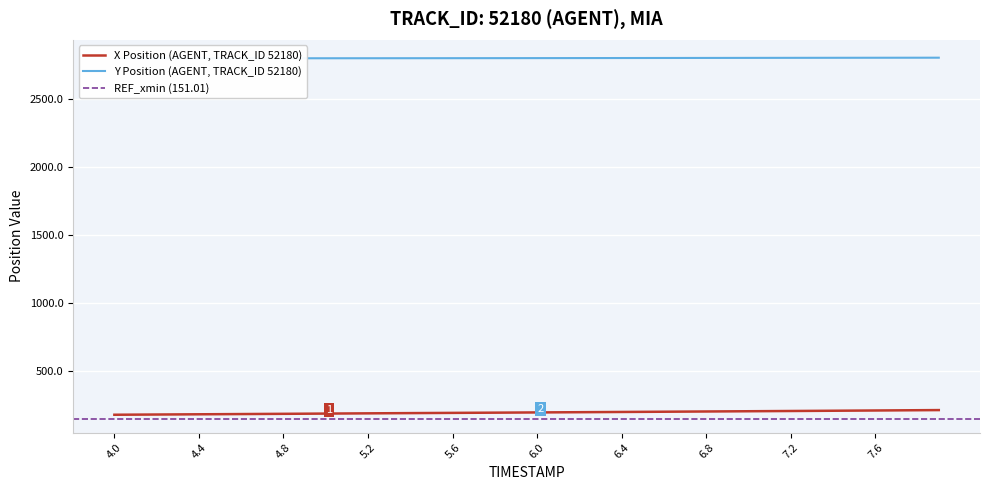

What is the lowest value of the X series?

180.9